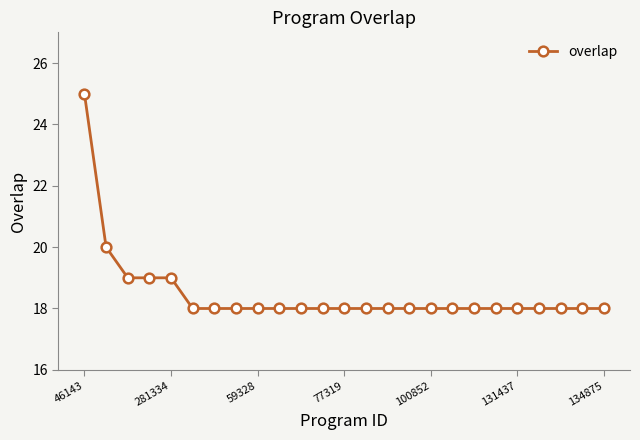

What is the maximum value shown in the chart?

25